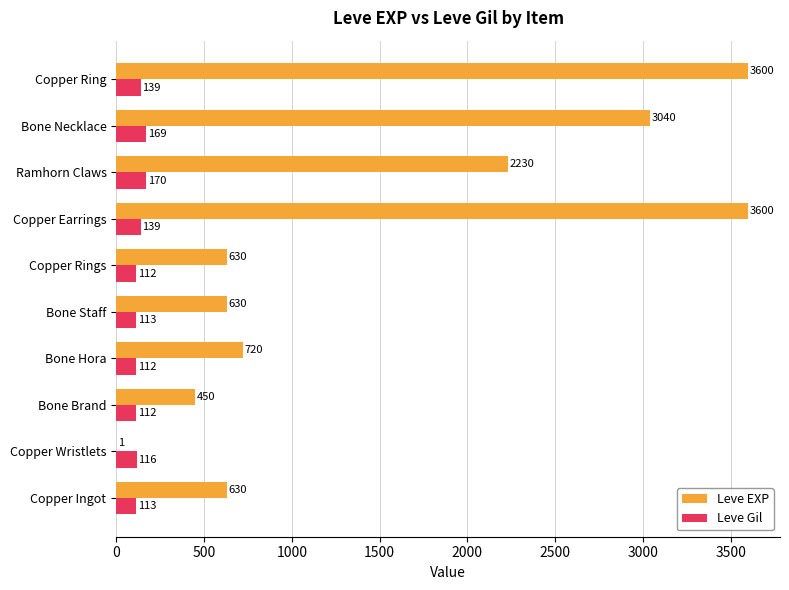

What is the average value of the Leve Gil series?

130